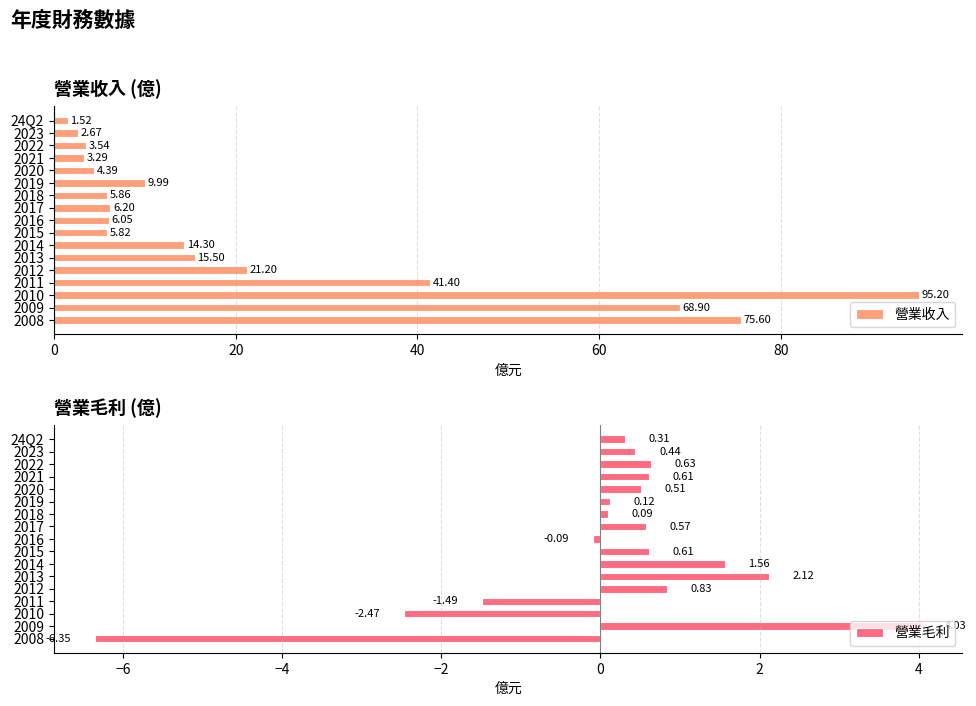

Which series has the largest range (max minus min)?

營業收入